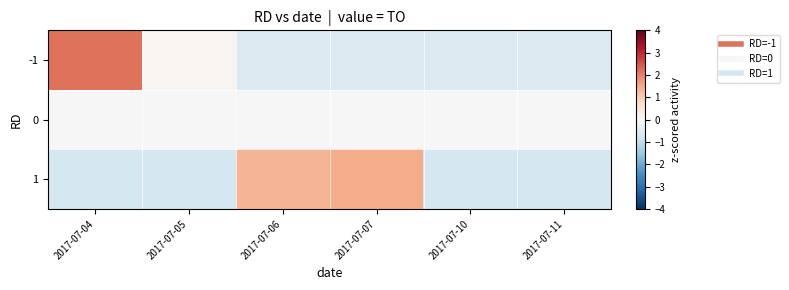

What is the total value across all series at 2017-07-11?

-1.3